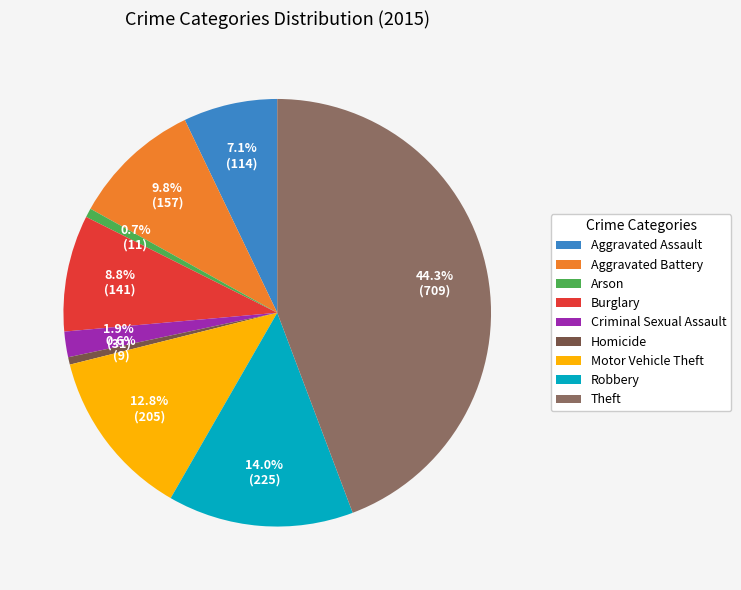

Does Robbery represent more than half of the total?

No